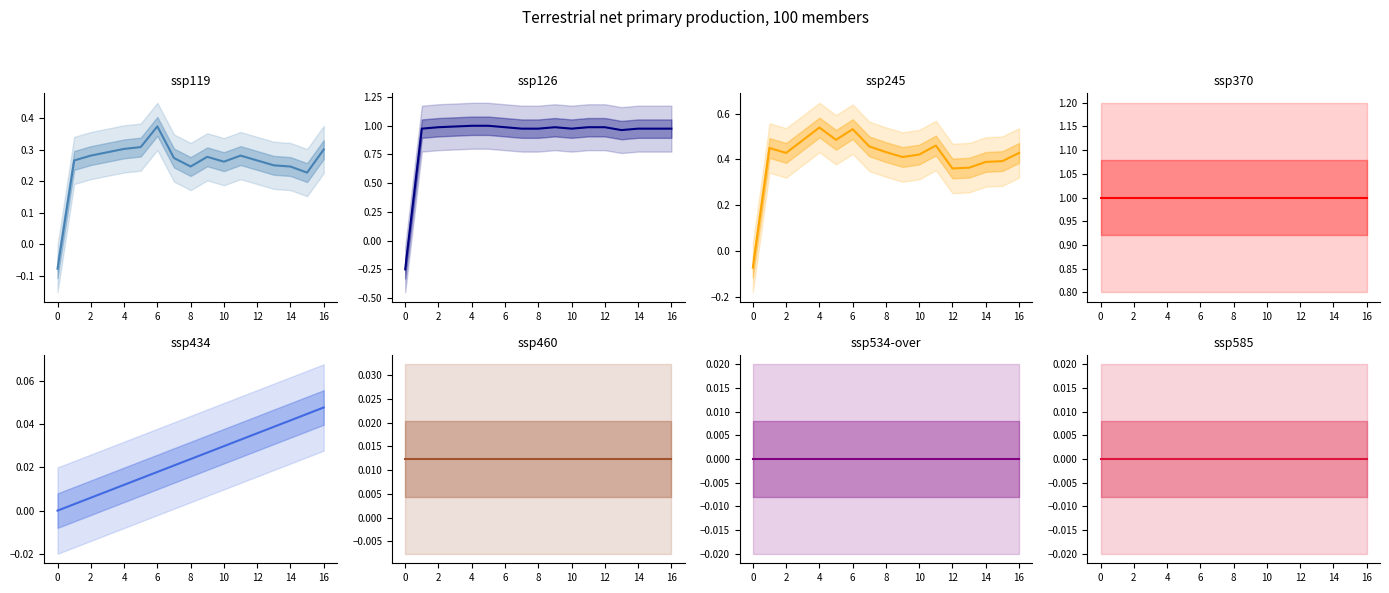

Does the chart display data point markers on the line(s)?

No